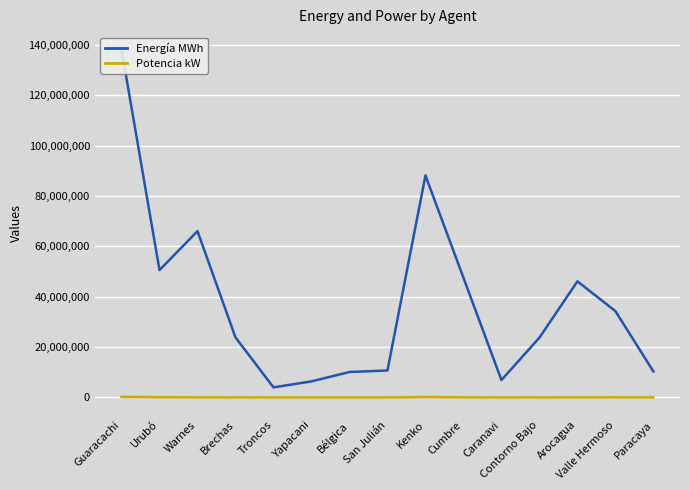

Which category has the highest value across all series?

Guaracachi